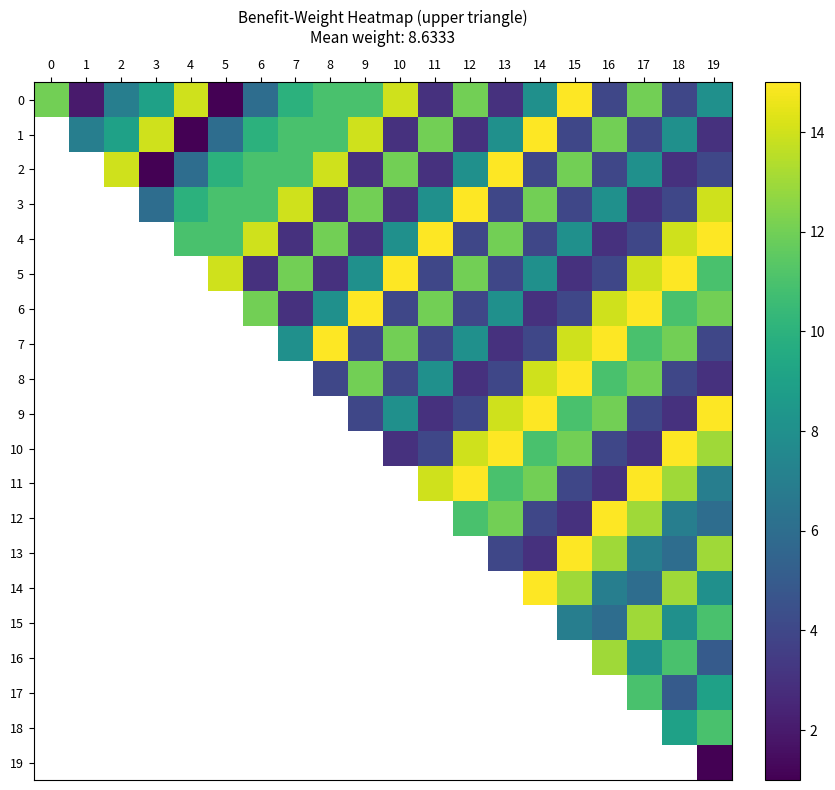

At how many categories does at least one series exceed 8?

19